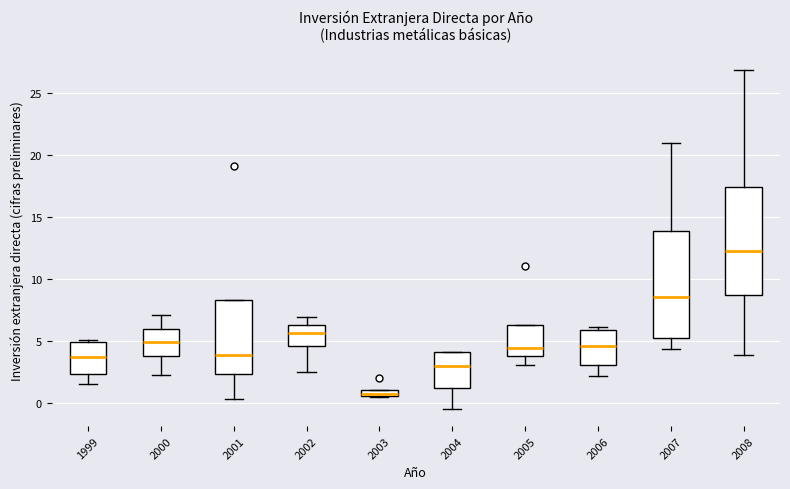

Where does the median line of the box at x = 2005 sit on the y-axis? The values are not printed on the chart, so give them approximately, as read against the axis.

4.5